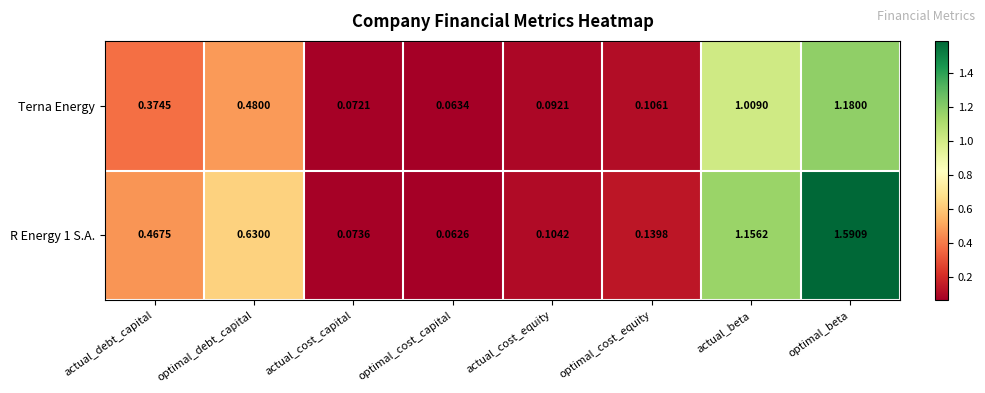

At which label is R Energy 1 S.A. closest to 0?

optimal_cost_capital